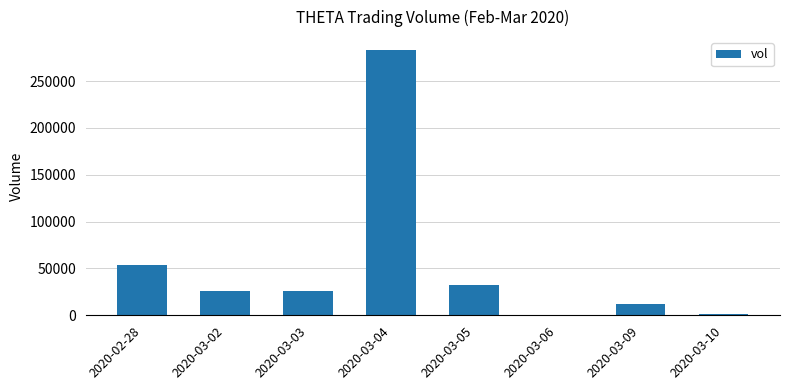

What is the sum of the values at 2020-03-02 and 2020-03-03?

52200